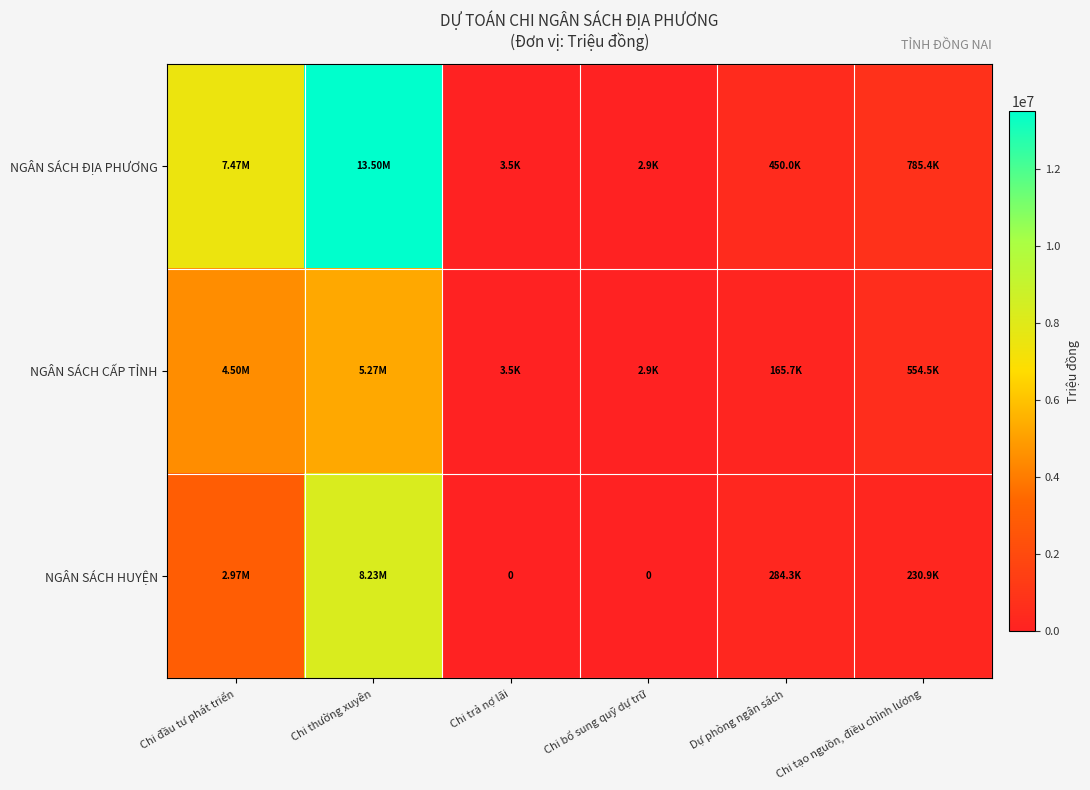

Between Chi trả nợ lãi and Chi tạo nguồn, điều chỉnh lương, which series saw the biggest shift?

NGÂN SÁCH ĐỊA PHƯƠNG